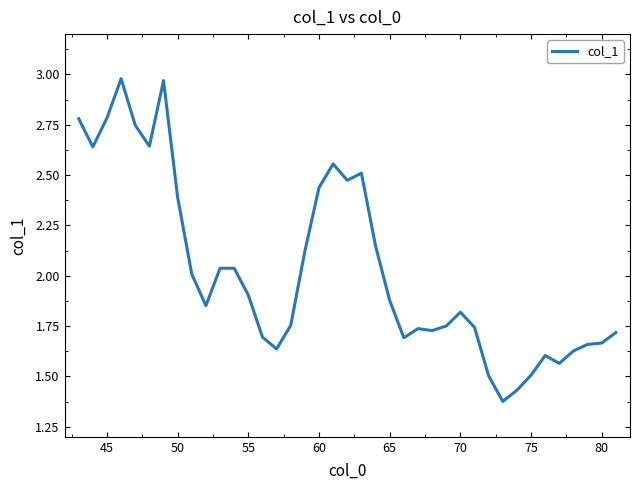

How many lines are shown in the chart?

1